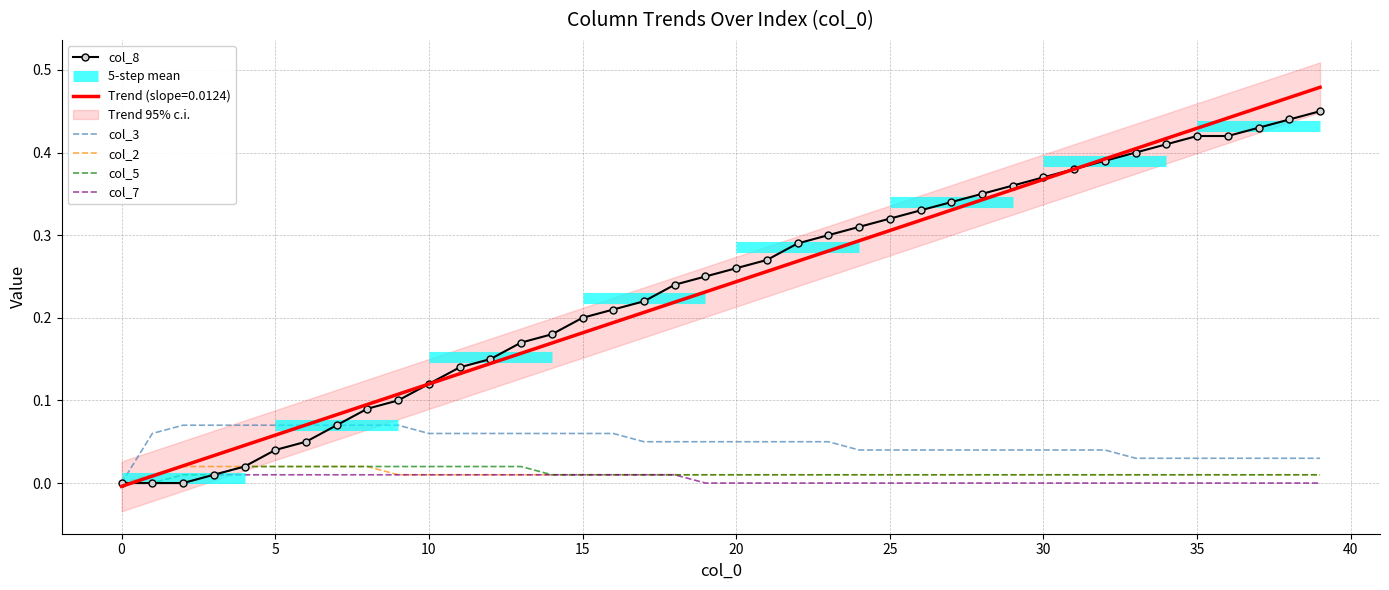

What are all the series names shown in the legend?

col_8, col_3, col_2, col_5, col_7